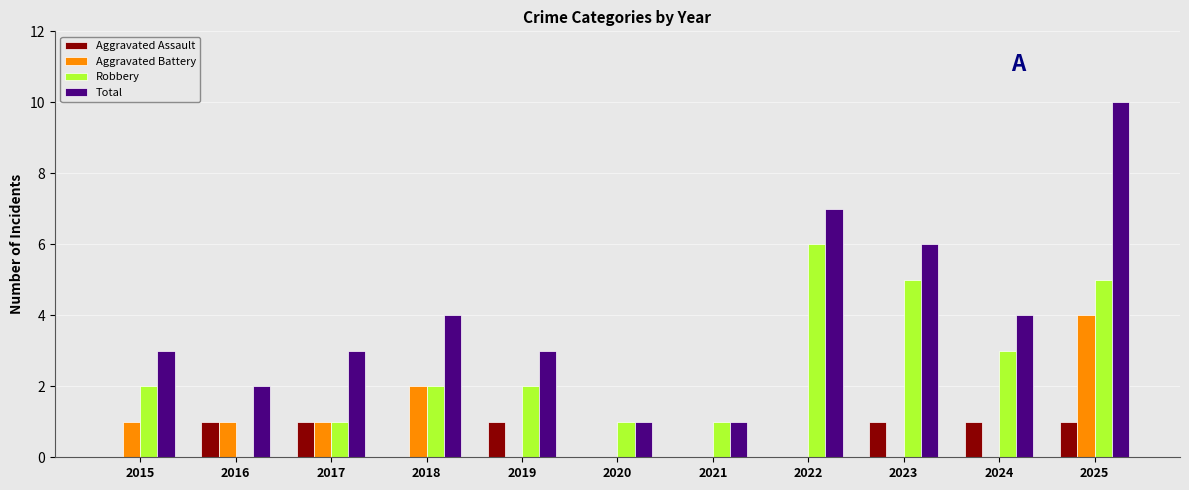

The value of Aggravated Assault at 2023 is 1. True or false?

True